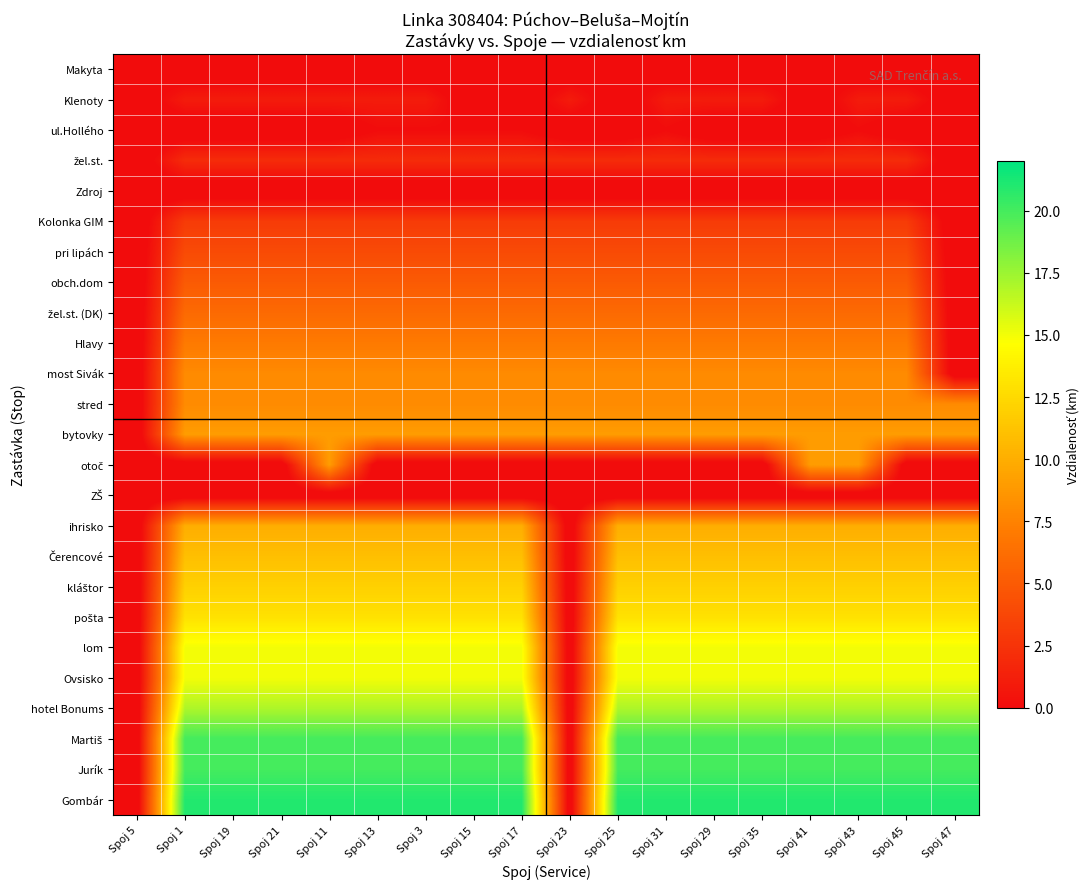

Which label corresponds to the largest value in the chart?

Spoj 1